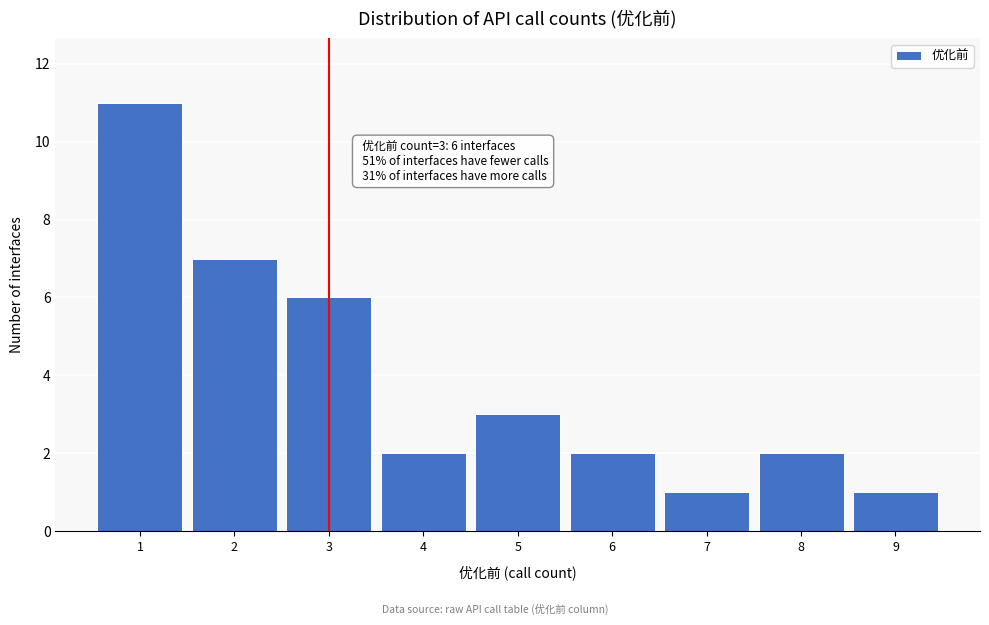

Which range on the x-axis has the tallest bar?

0.5 to 1.5